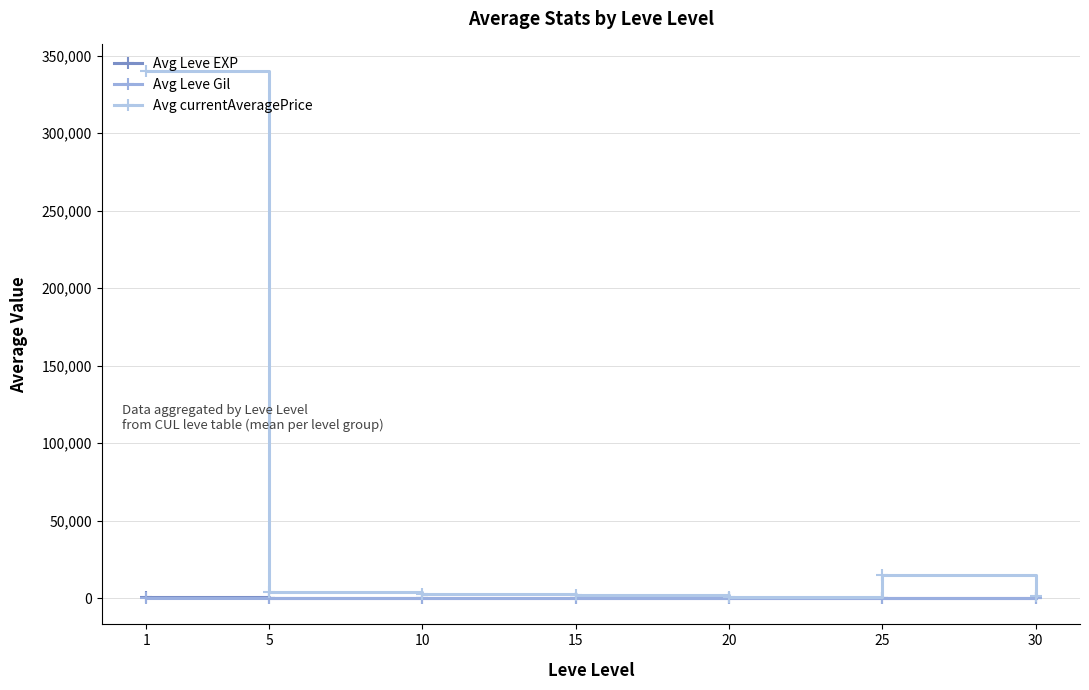

Rank the categories by Avg Leve EXP value from lowest to highest.

5, 10, 15, 20, 25, 30, 1